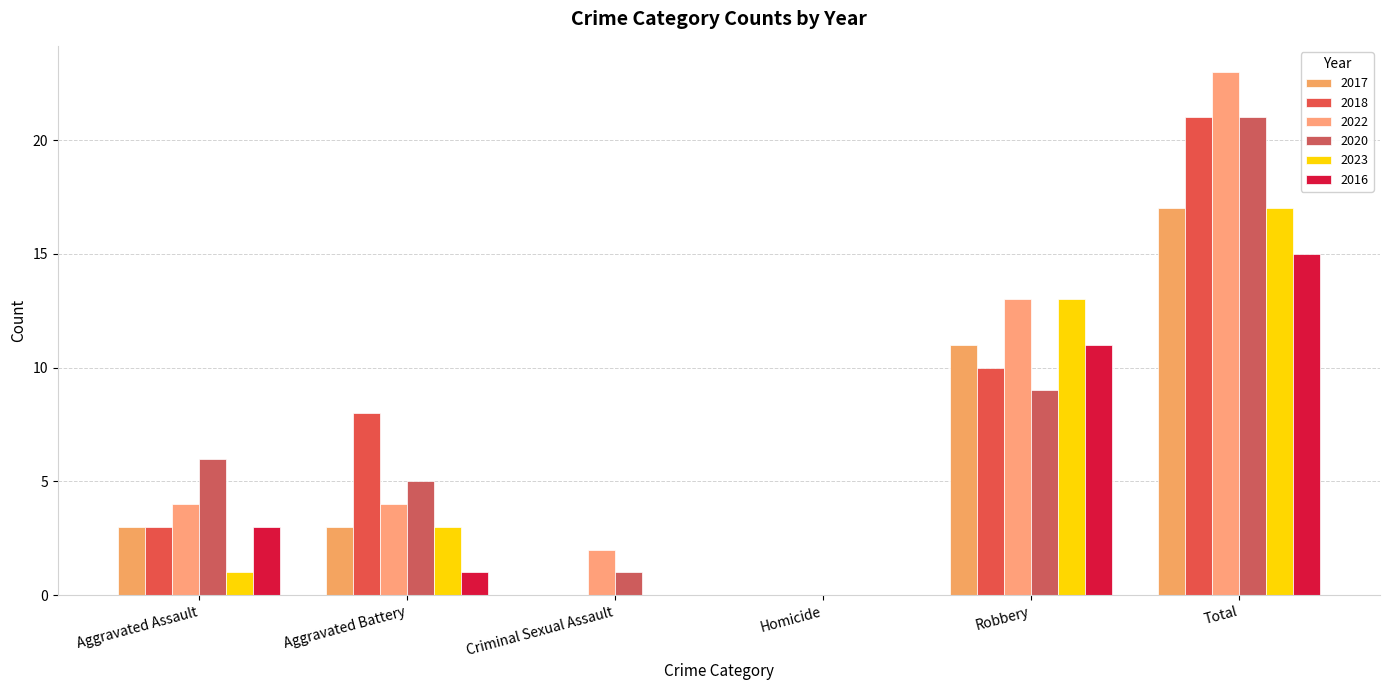

List the series in order of their peak value, highest first.

2022, 2018, 2020, 2017, 2023, 2016